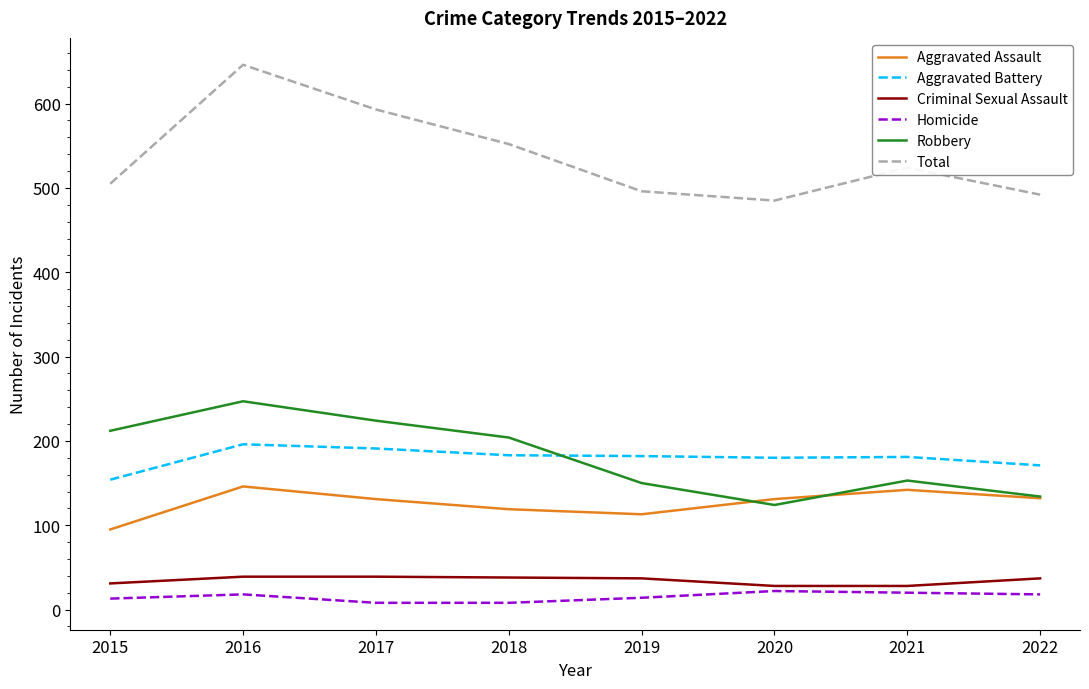

What is the maximum value for Criminal Sexual Assault?

39